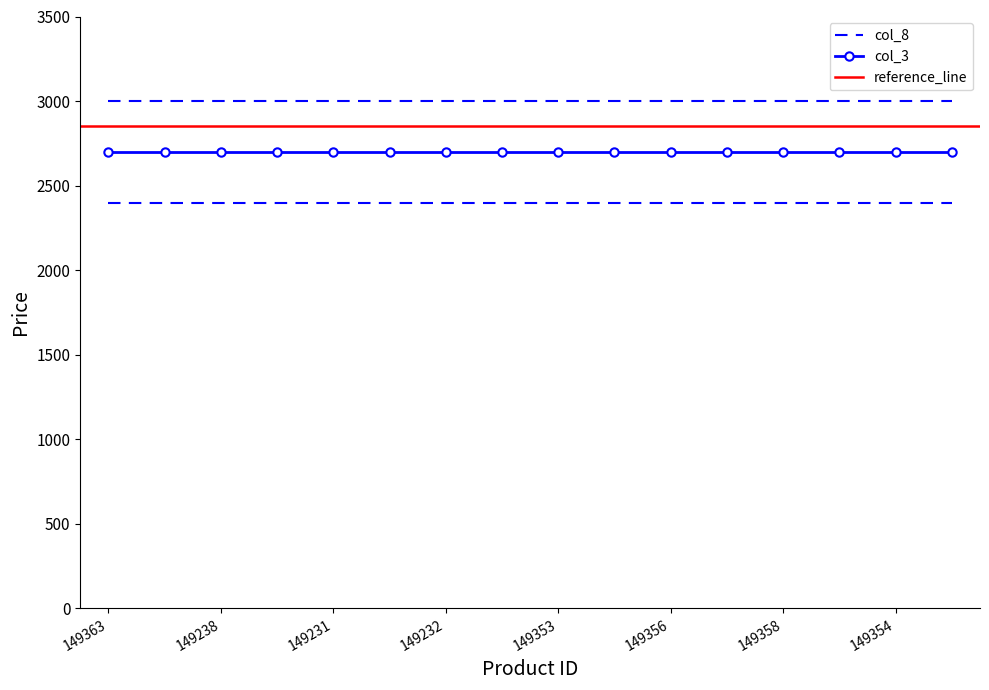

Reading left to right, transcribe all the data shown in this chart.

col_3: 2700	2700	2700	2700	2700	2700	2700	2700	2700	2700	2700	2700	2700	2700	2700	2700
col_8: 3000	3000	3000	3000	3000	3000	3000	3000	3000	3000	3000	3000	3000	3000	3000	3000